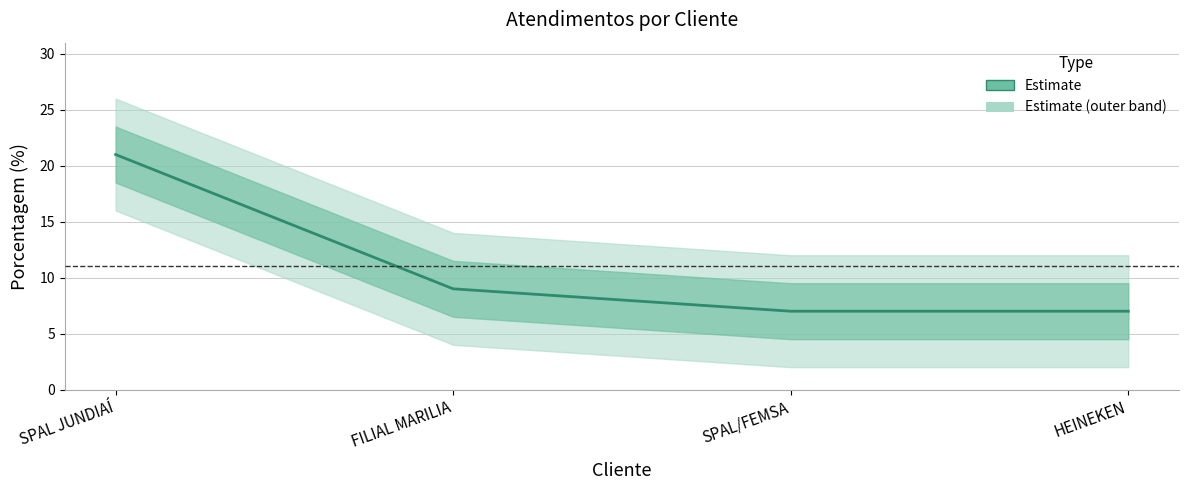

True or false: the data has more than 0 interior local peaks.

False